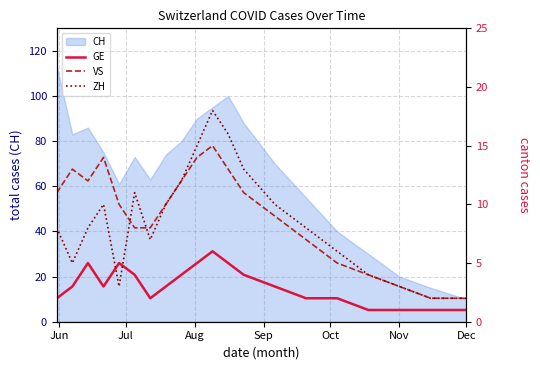

What is the lowest value of the CH series?

10